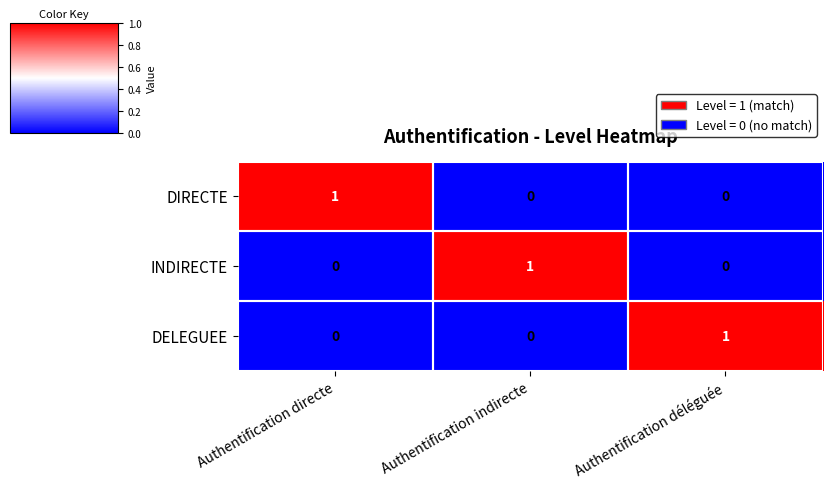

The value of INDIRECTE at Authentification déléguée is 1. True or false?

False